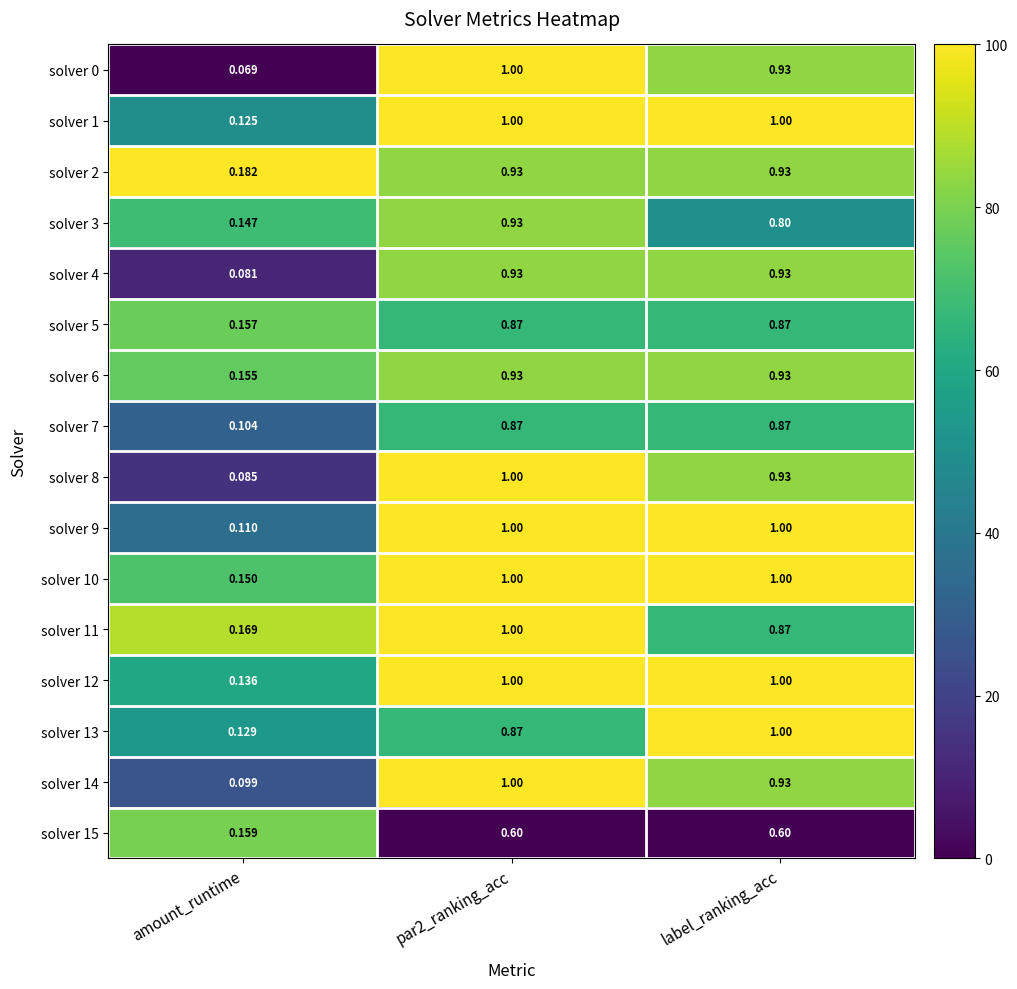

Where is solver 3 nearest to the value 0?

amount_runtime